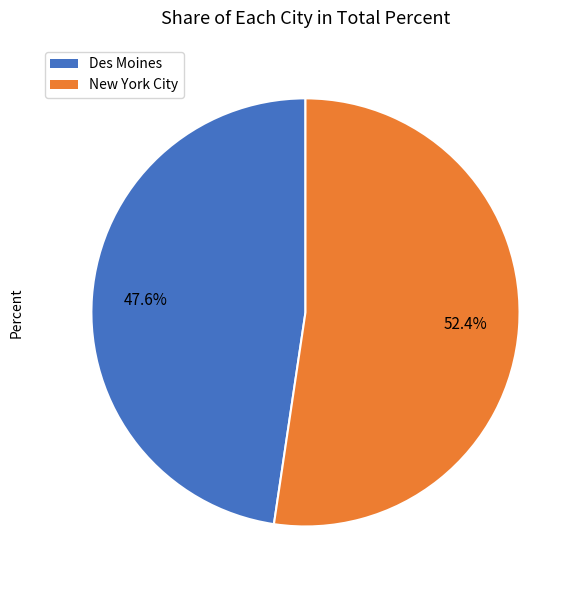

True or false: Des Moines accounts for 48% of the total.

True